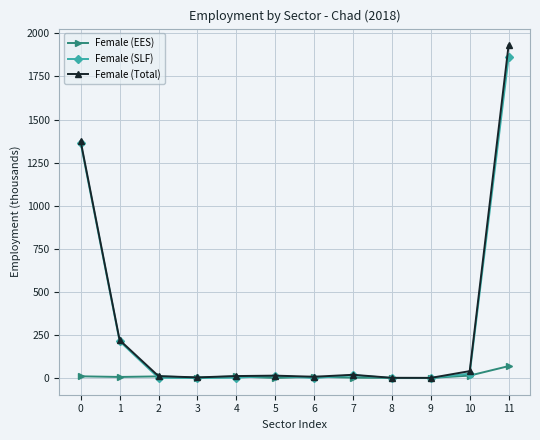

What are all the series names shown in the legend?

Female (EES), Female (SLF), Female (Total)